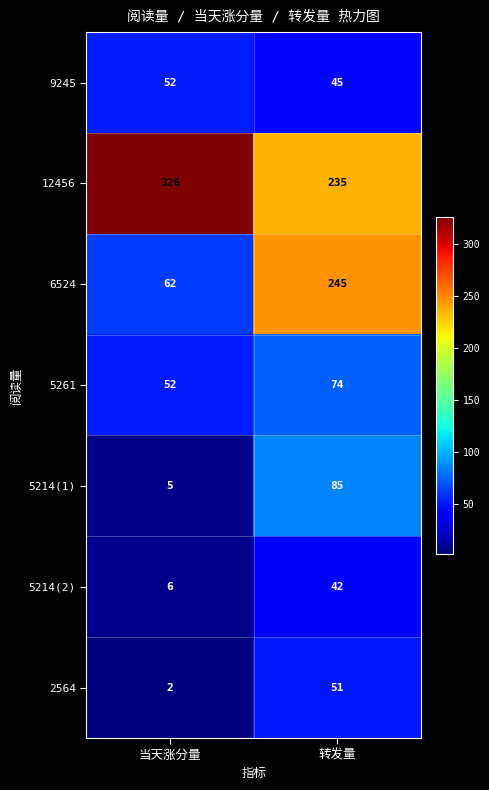

What is the maximum value shown in the chart?

326